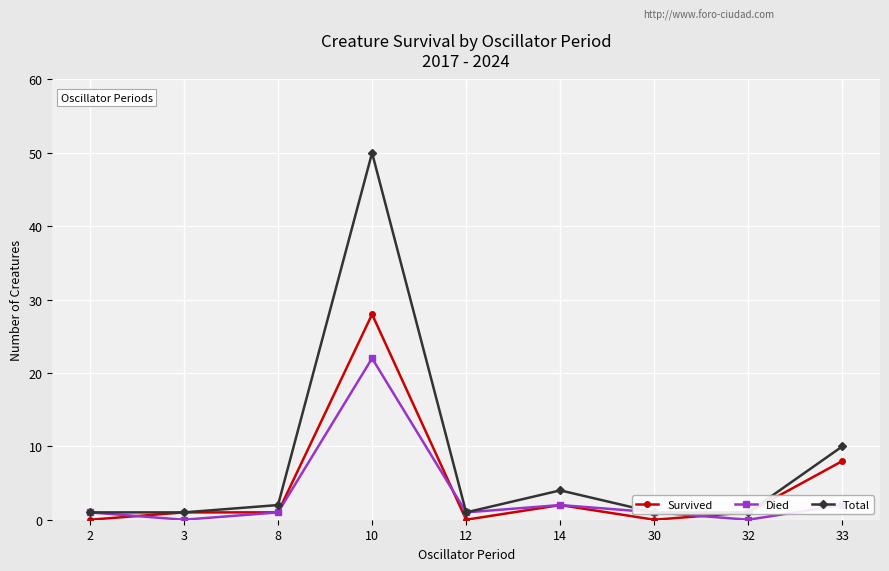

Read the Total value at 12.

1